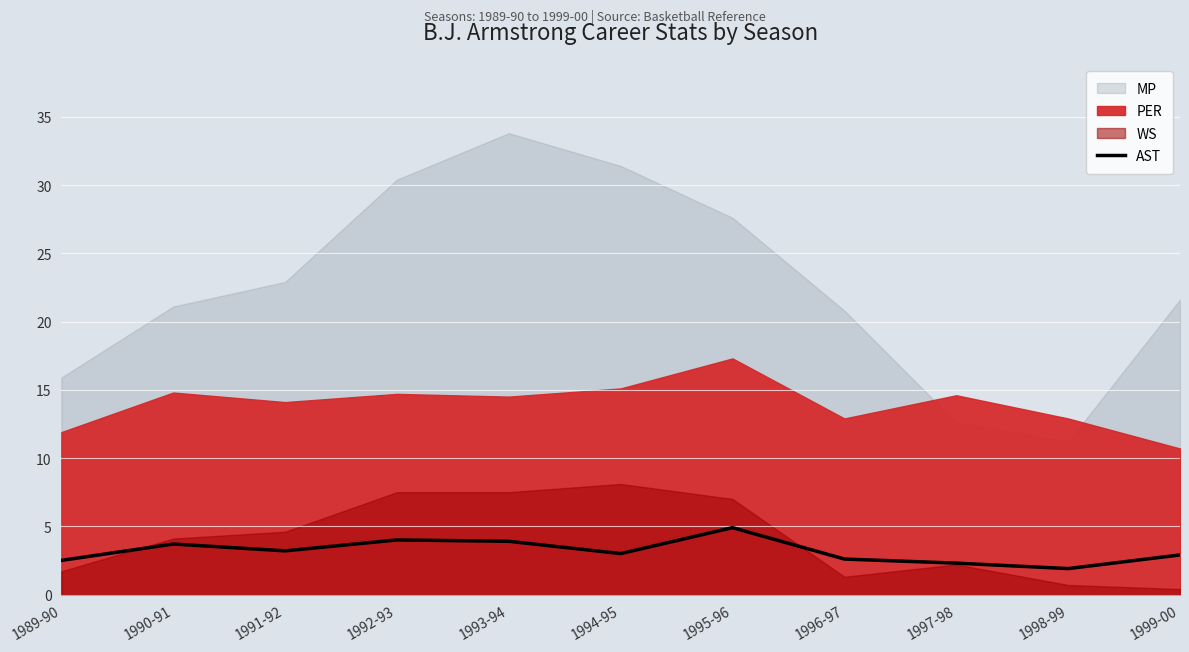

Where is the data nearest to the value 3?

1994-95